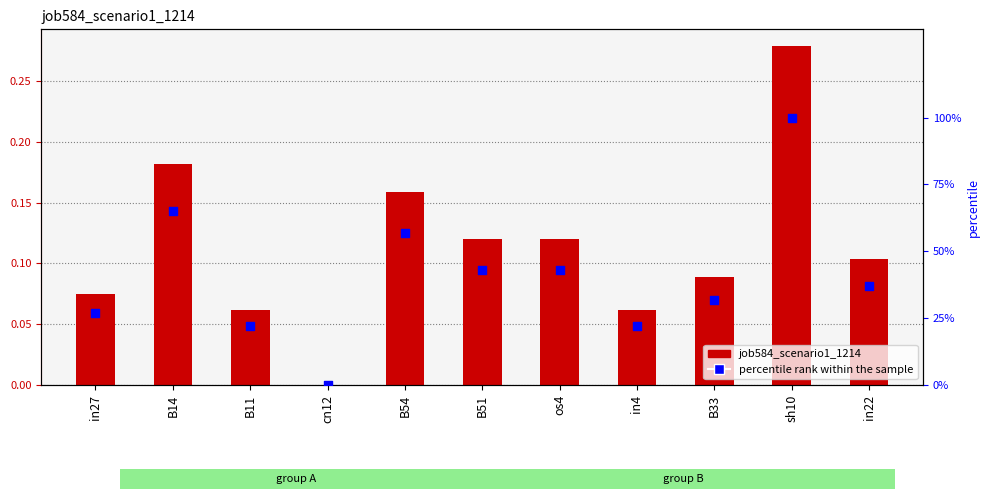

At how many categories does at least one series exceed 83?

1